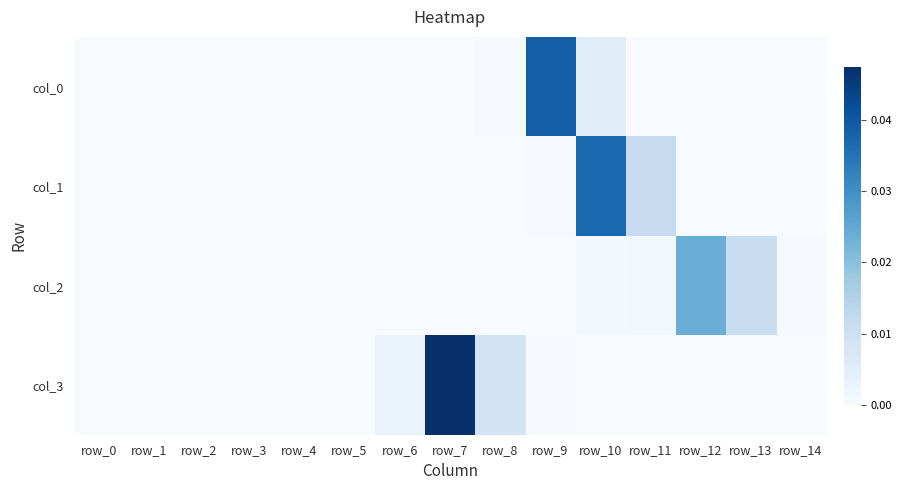

Which label corresponds to the largest value in the chart?

row_7